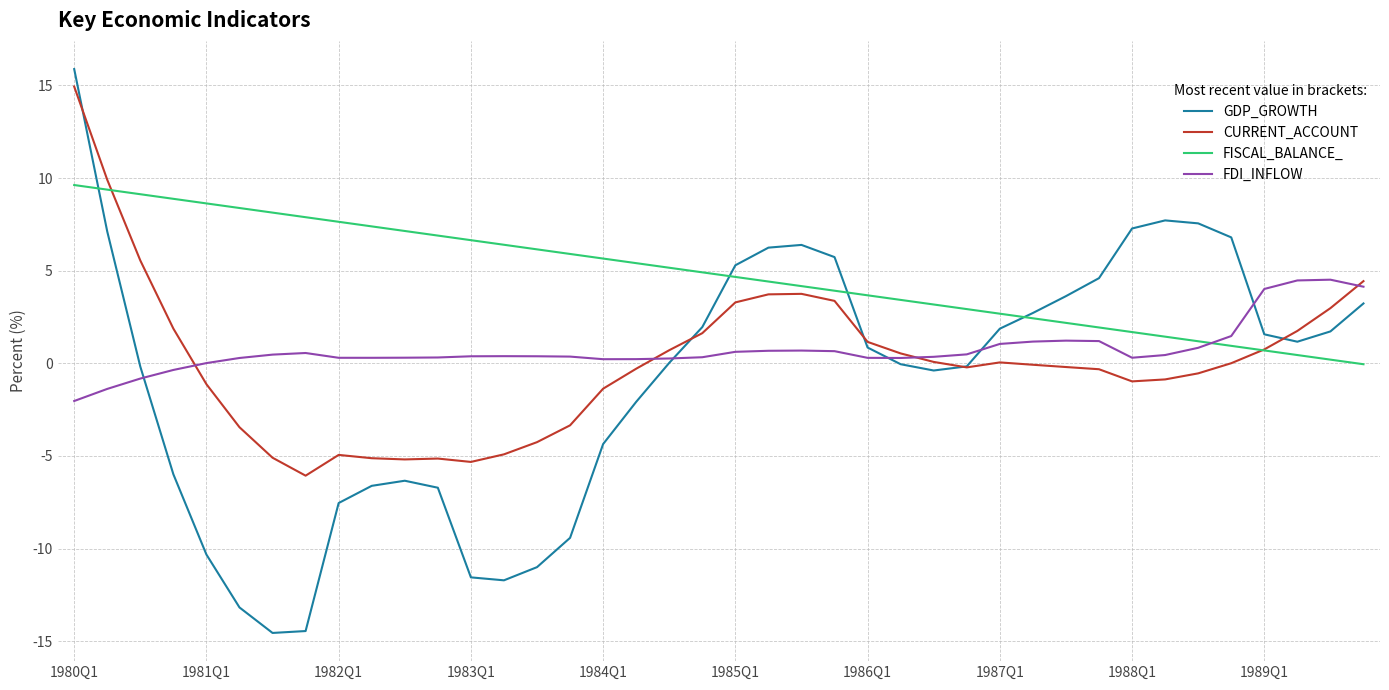

What is the difference between the maximum and minimum values in the FISCAL_BALANCE_ series?

9.7